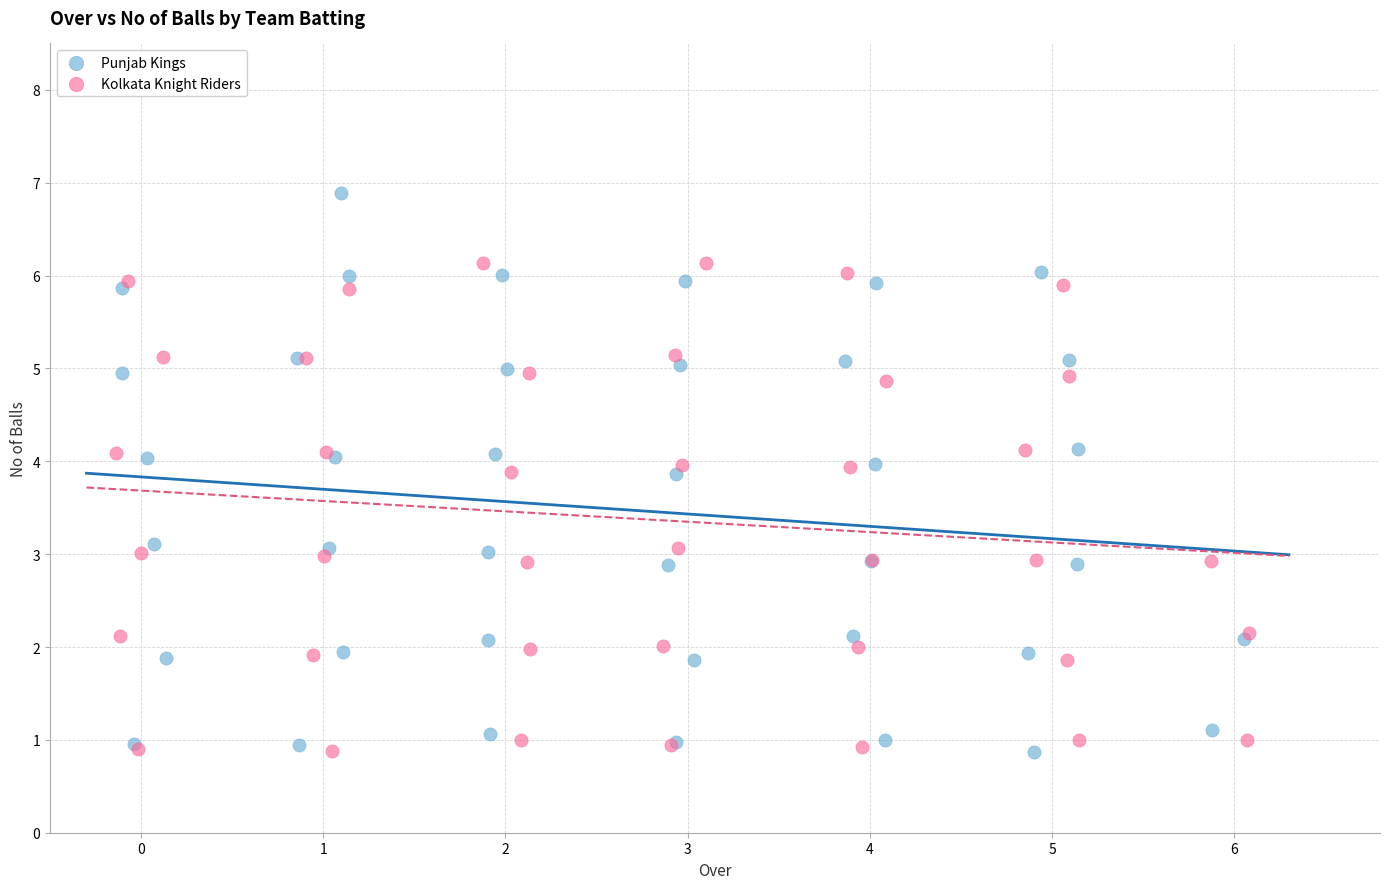

Which series reaches the maximum Y coordinate?

Punjab Kings